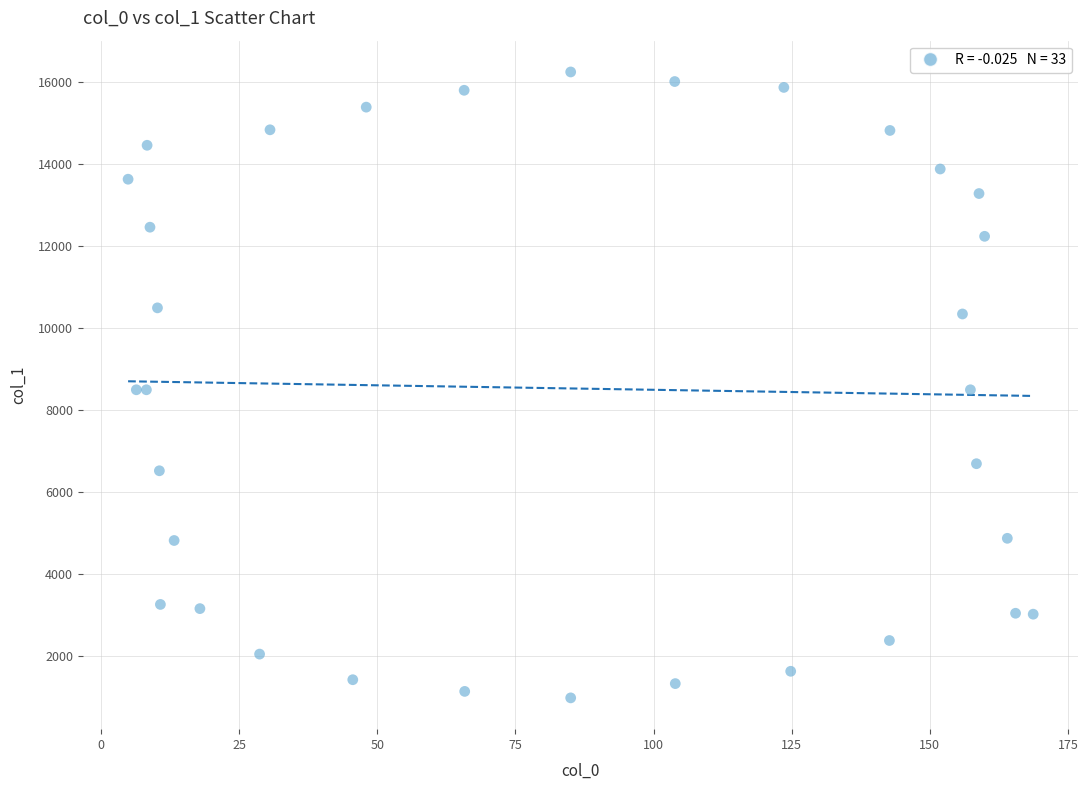

What is the range of X values (max minus min)?

163.8